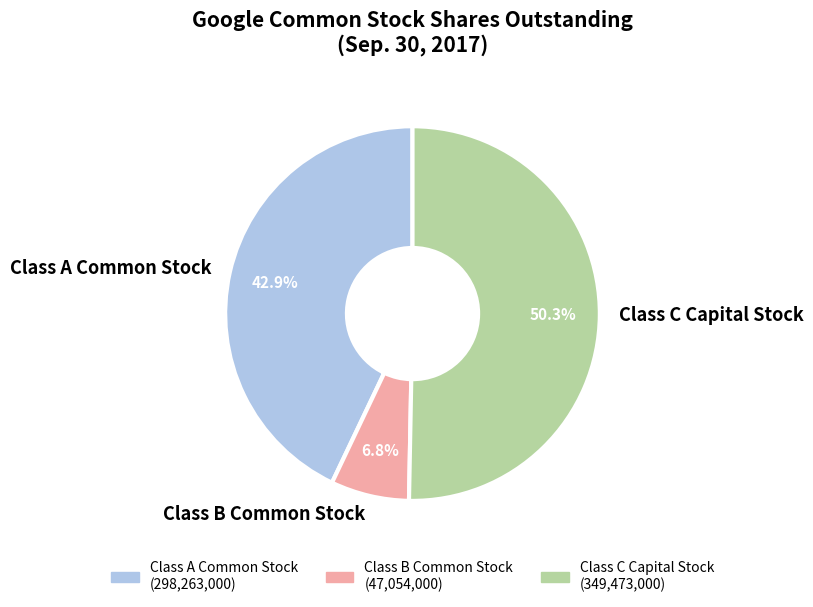

Which category has the smallest portion of the pie?

Class B Common Stock